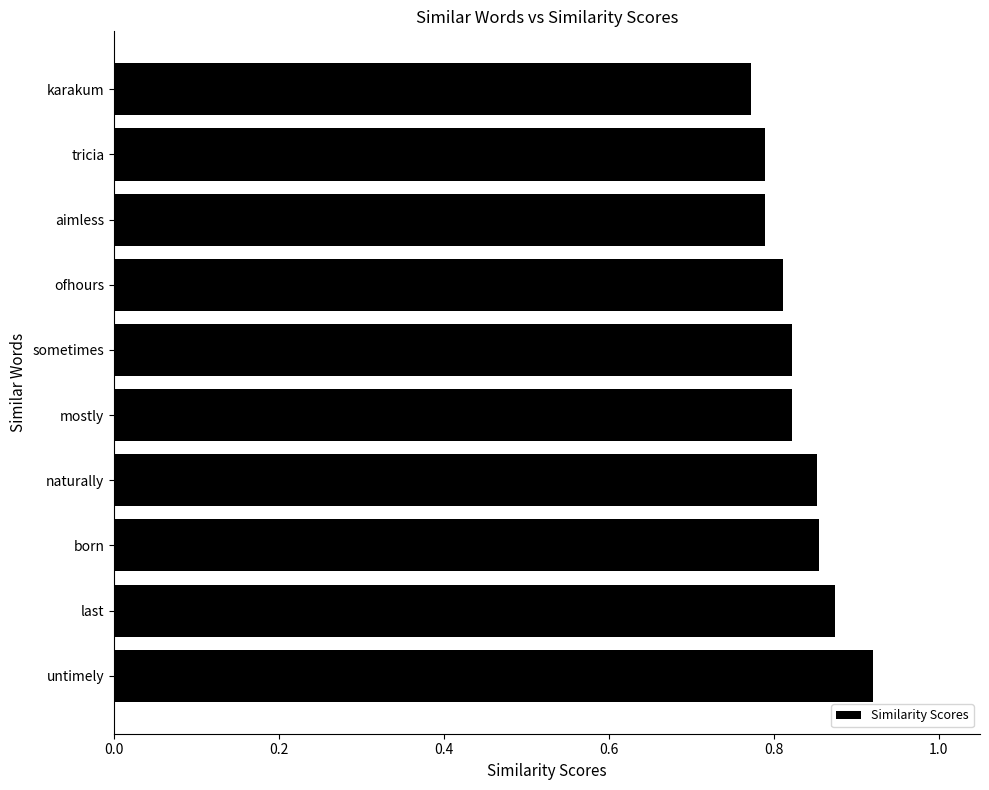

Which has a higher value, tricia or last?

last